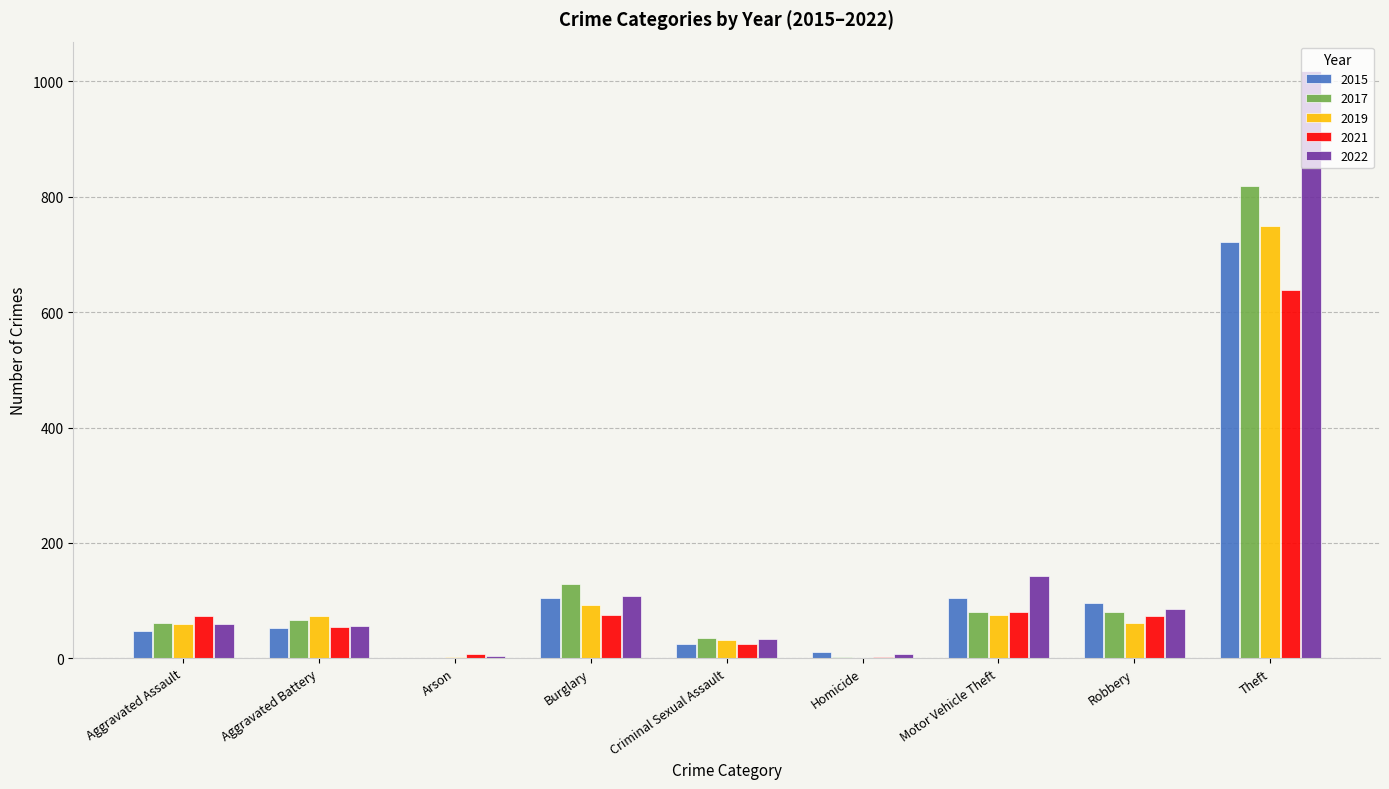

What is the maximum value for 2019?

750